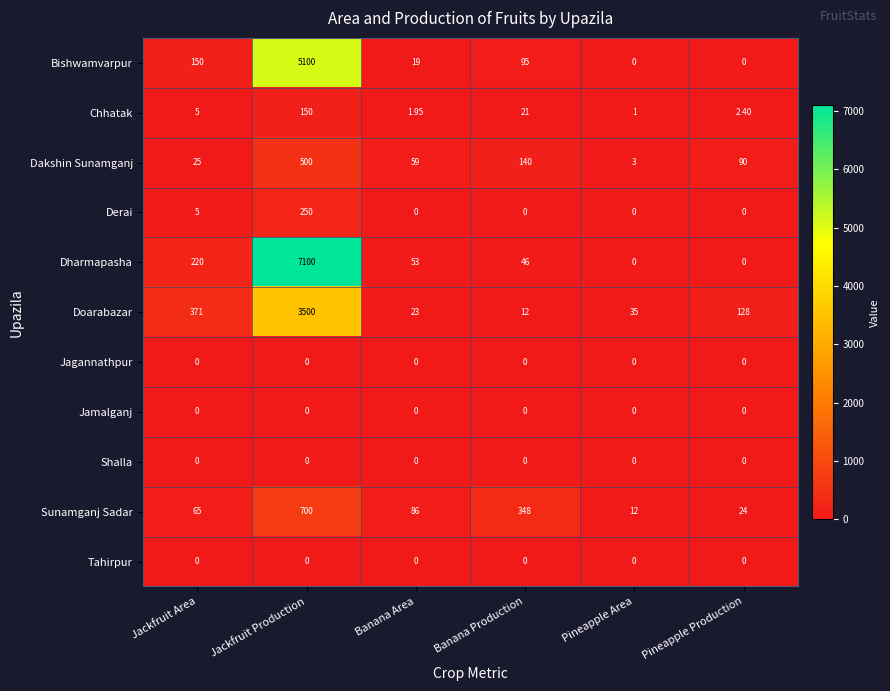

At which label is Chhatak closest to 75?

Banana Production